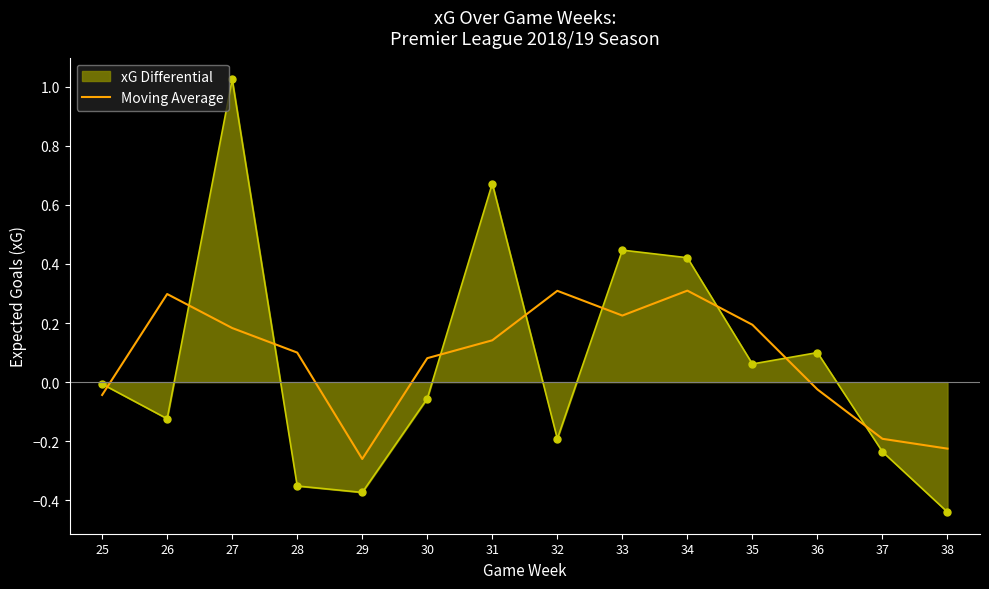

At 27, list the series in order from largest to smallest.

xG Differential, Moving Average